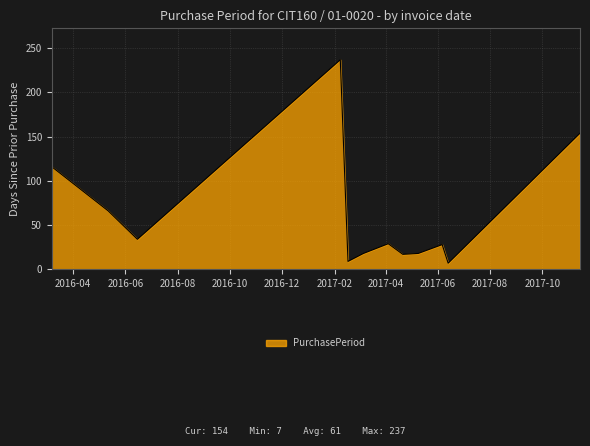

What is the difference between the maximum and minimum values?

230